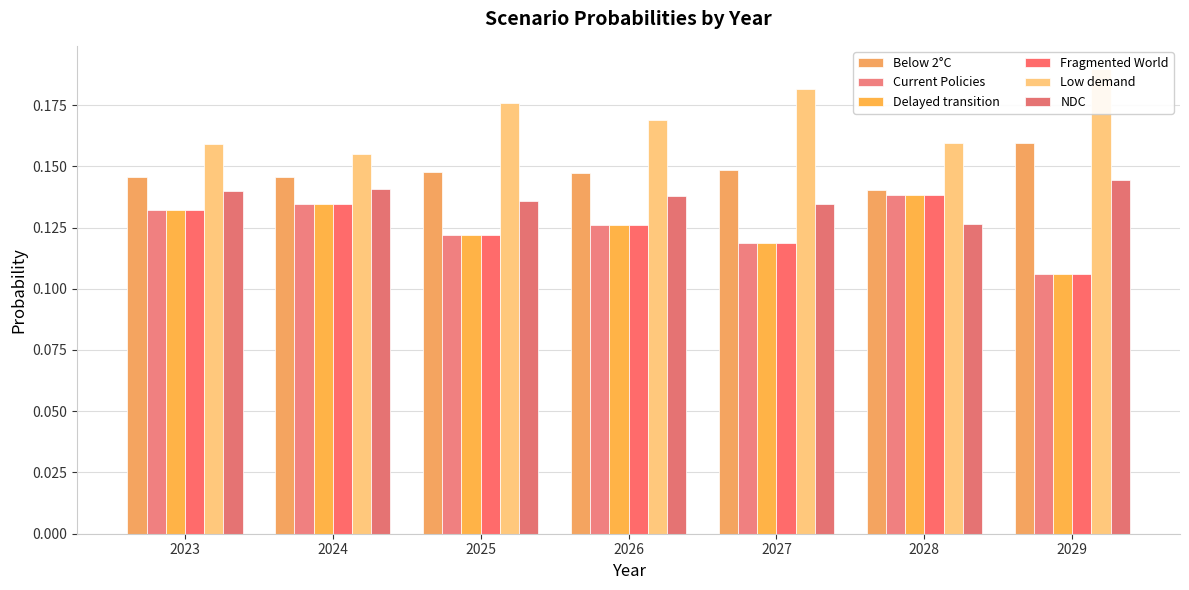

How many bars are there in each group?

6